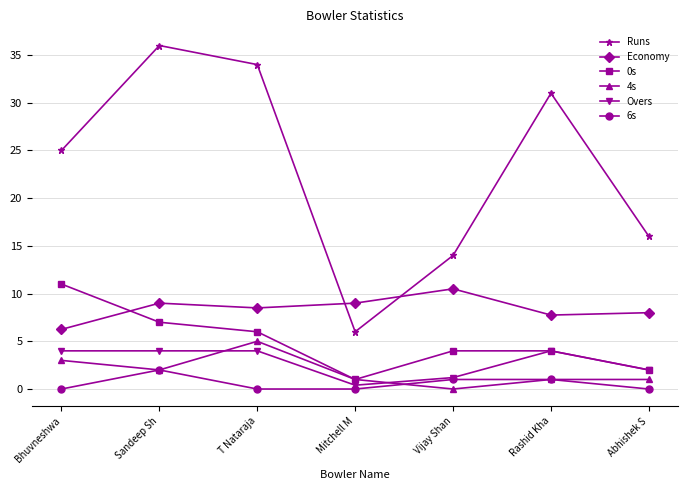

Which series changed the most between Mitchell M and Vijay Shan?

Runs